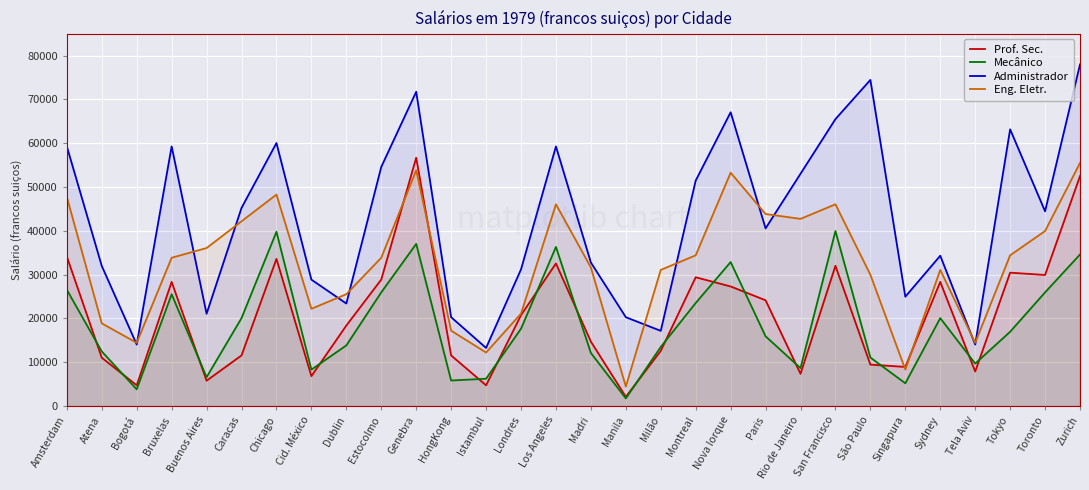

Reading left to right, extract all data points from this chart.

Prof. Sec.: 34125	11025	4725	28350	5775	11550	33600	6825	18375	28875	56700	11550	4725	20745	32550	14700	2100	12600	29400	27300	24150	7350	32025	9450	8925	28350	7875	30450	29925	52500
Mecânico: 26542	12456	3806	25528	6574	20068	39790	8304	13840	25950	37022	5822	6228	17646	36330	12110	1730	13494	23528	32870	15916	8650	39946	11072	5190	20068	9688	16954	25950	34600
Administrador: 59280	31980	14040	59280	21060	45240	60060	28860	23400	54600	71760	20280	13260	31200	59280	32760	20280	17160	51480	67080	40560	53040	65520	74470	24960	34320	14040	63180	44460	78000
Eng. Eletr.: 47730	18870	14430	33855	36075	42180	48285	22200	25530	33855	53835	17205	12210	21090	46065	31635	4440	31080	34410	53280	43845	42735	46065	29970	8325	31080	14430	34410	39960	55500